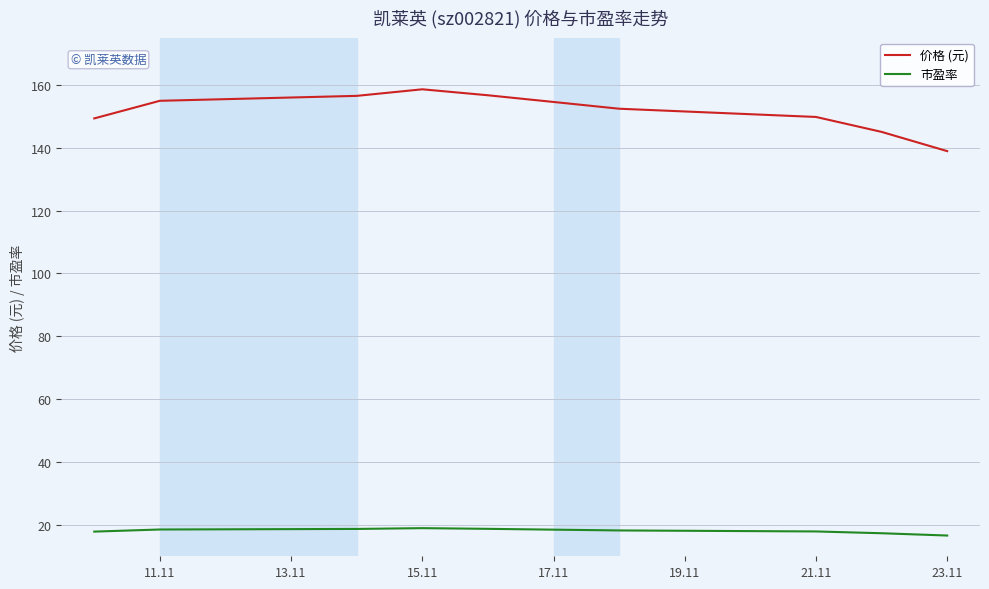

True or false: 价格 (元) and 市盈率 cross at least once.

False